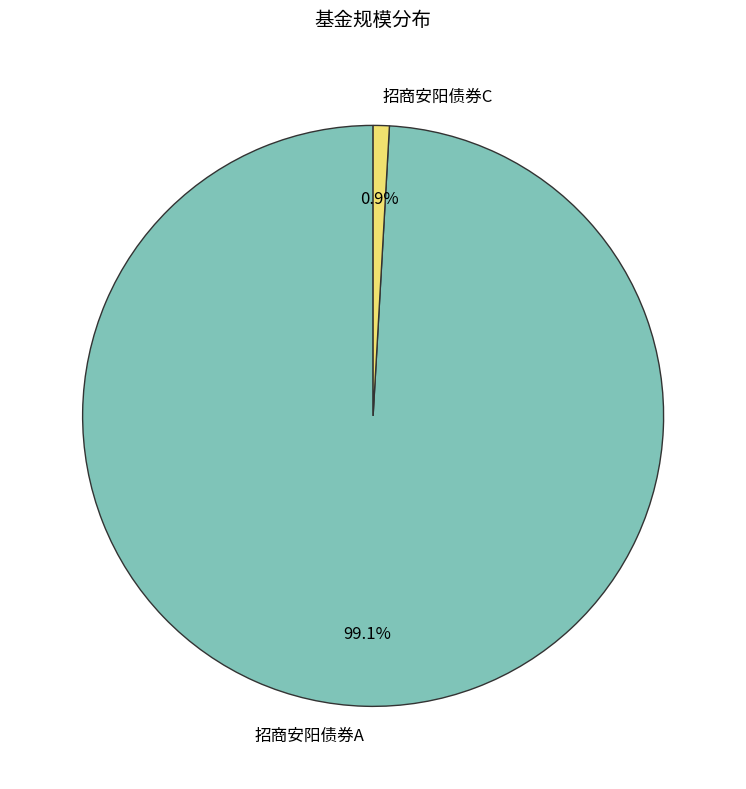

What is the majority slice?

招商安阳债券A